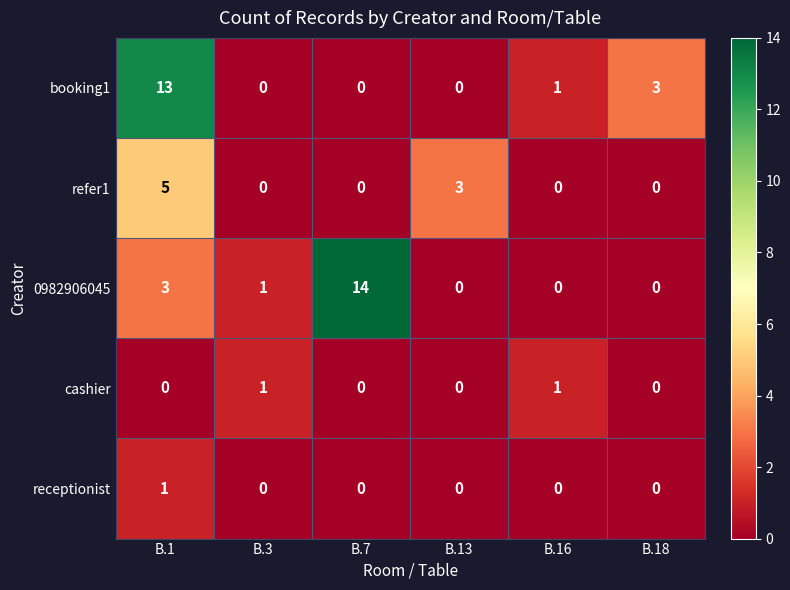

The 0982906045 series shows 0 at B.18. True or false?

True